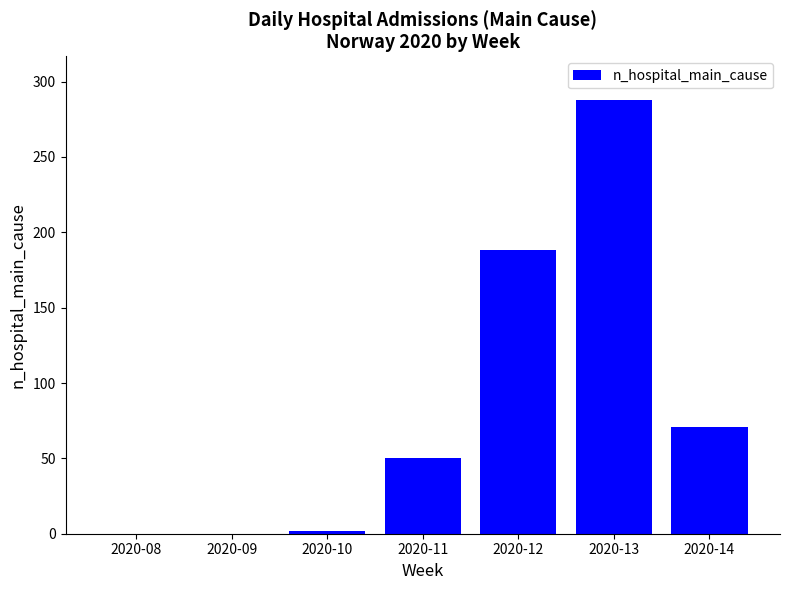

Which category has the highest value across all series?

2020-13